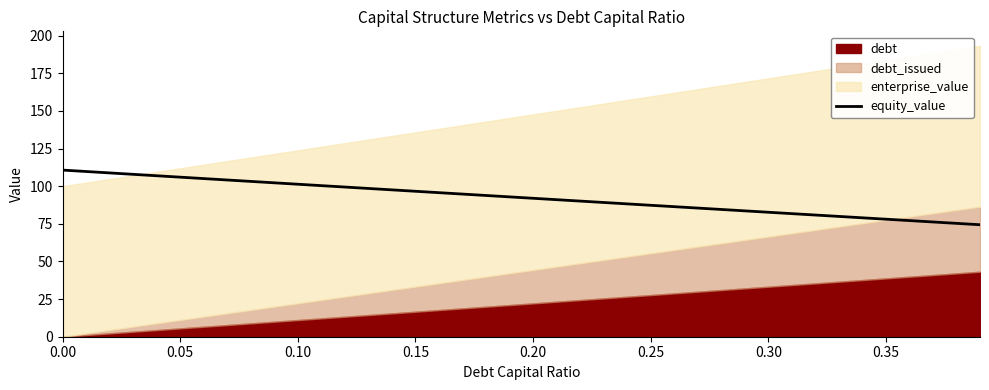

At which label is the value closest to 92?

0.20